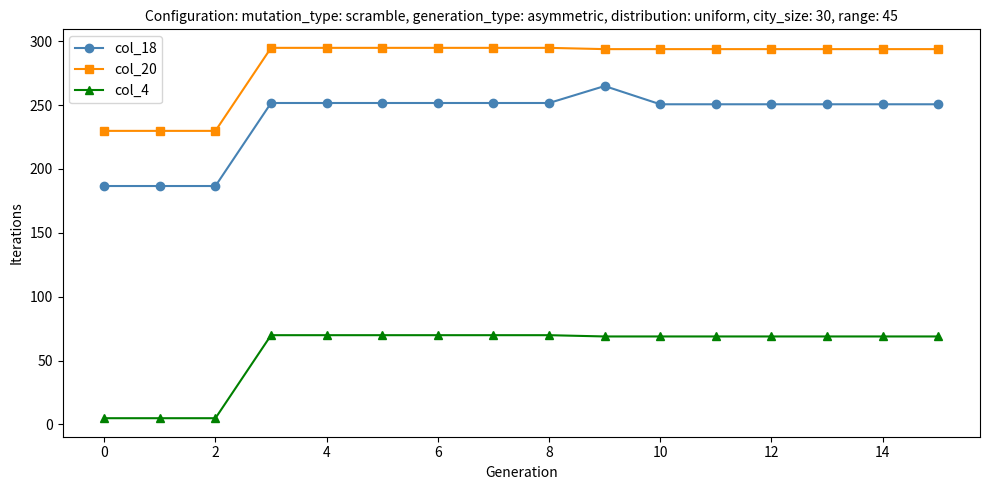

What is the difference between the second highest and minimum values in the col_20 series?

65.0